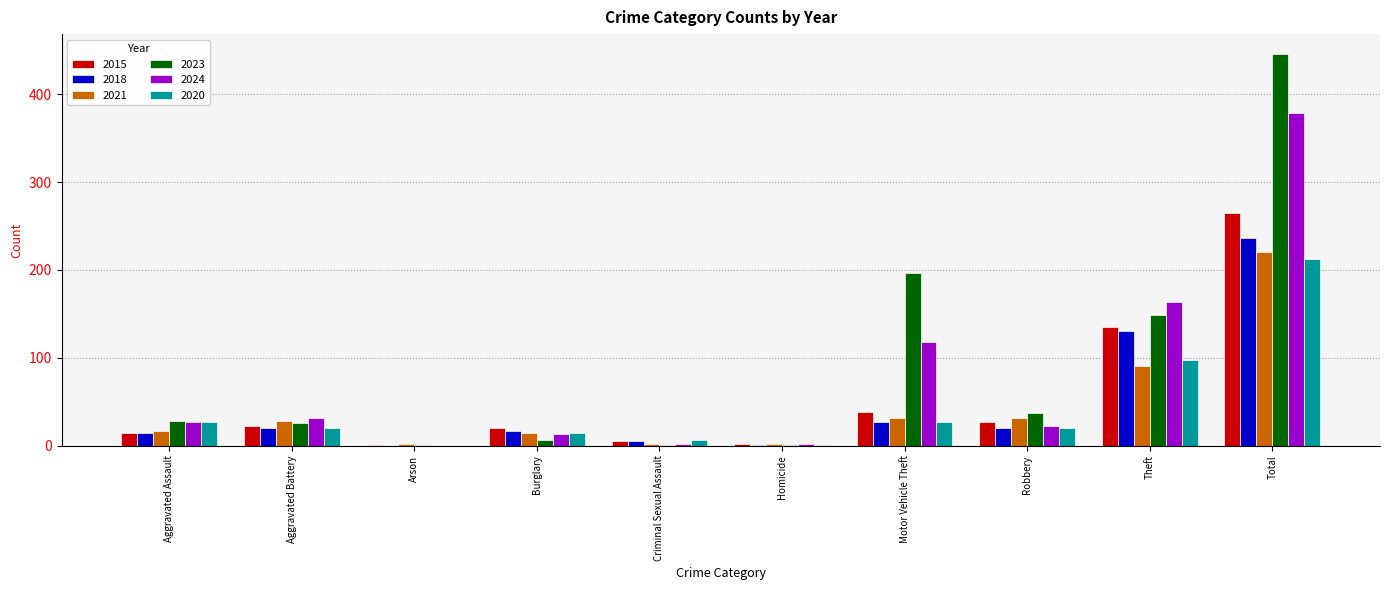

Where is 2024 nearest to the value 189?

Theft